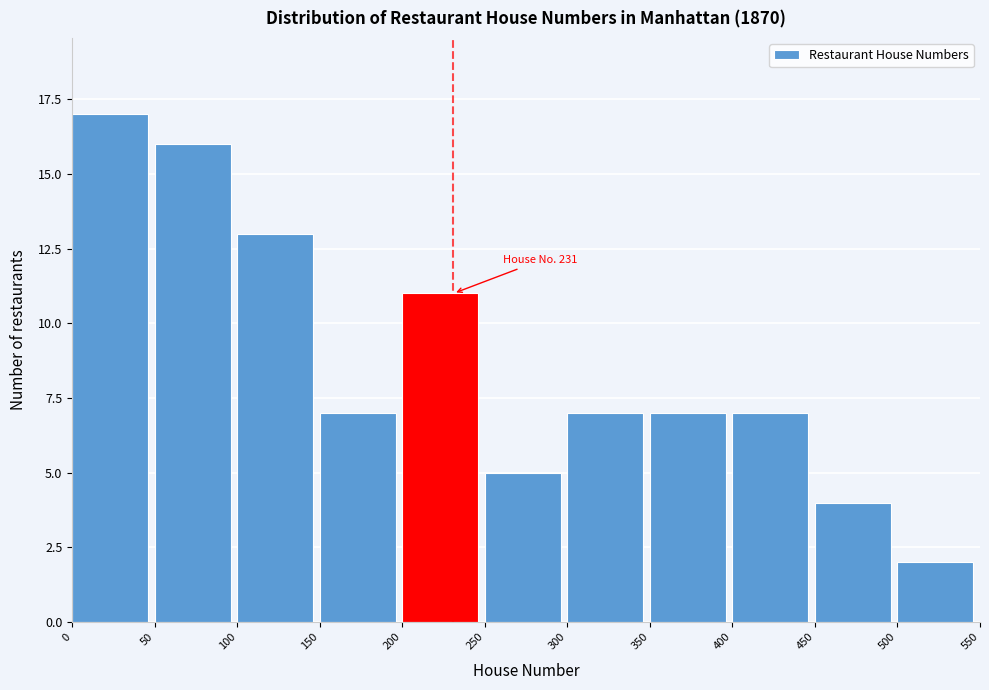

Which range on the x-axis has the tallest bar?

0 to 50